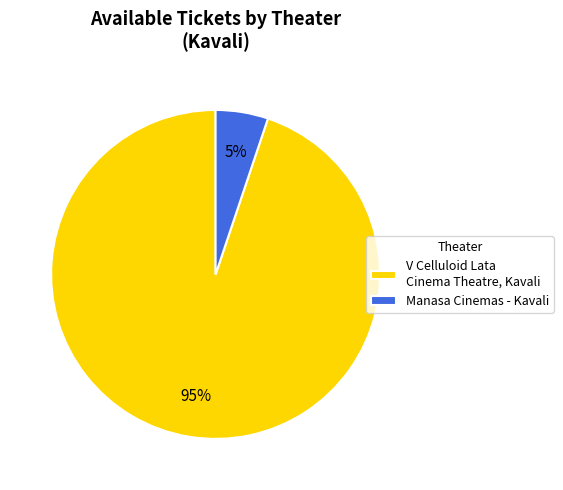

What is the largest slice in the pie chart?

V Celluloid Lata Cinema Theatre, Kavali